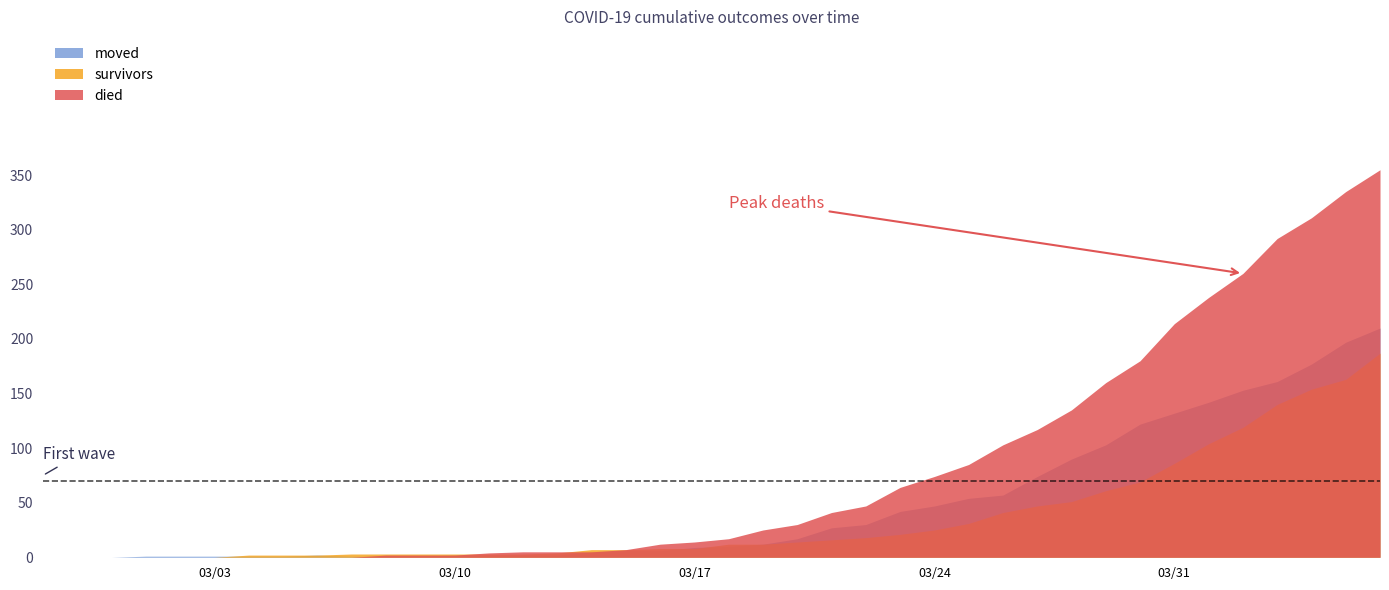

Between 2020-02-28 and 2020-03-21, which is larger?

2020-03-21